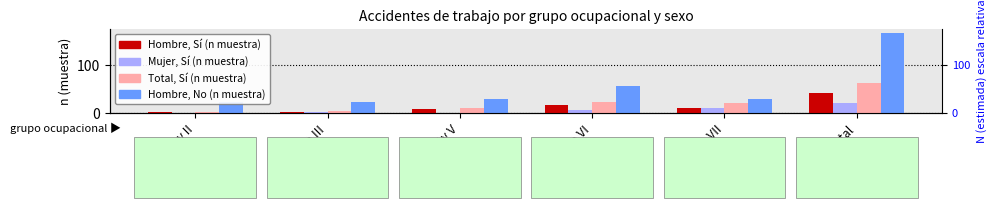

Reading right to left, extract all data points from this chart.

Hombre n (muestra) Si: 41	11	17	9	2	2
Mujer n (muestra) Si: 22	11	7	1	2	1
Total n (muestra) Si: 63	22	24	10	4	3
Hombre n (muestra) No: 167	29	57	29	23	23